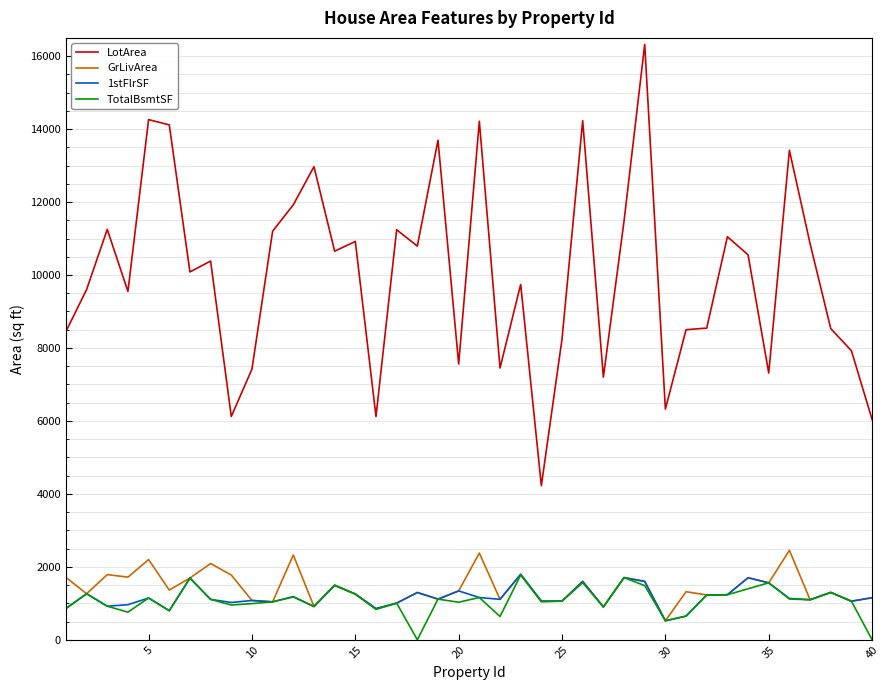

What is the highest value of the GrLivArea series?

2452